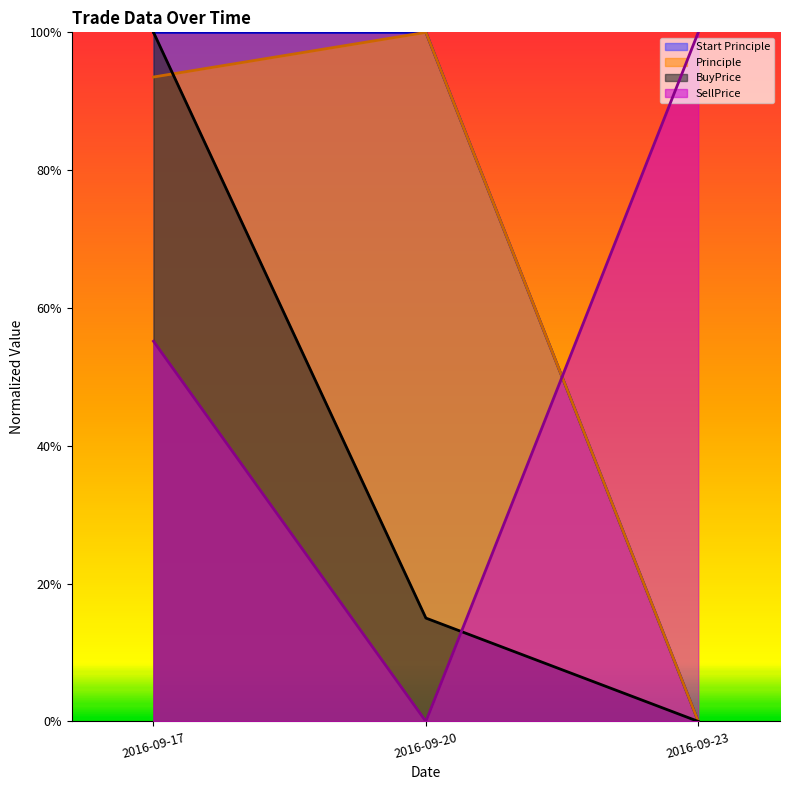

Reading right to left, transcribe all the data shown in this chart.

Principle: 2016-09-23=0.0	2016-09-20=1.0	2016-09-17=0.9
BuyPrice: 2016-09-23=0.0	2016-09-20=0.2	2016-09-17=1.0
SellPrice: 2016-09-23=1.0	2016-09-20=0.0	2016-09-17=0.6
Start Principle: 2016-09-23=0.0	2016-09-20=1.0	2016-09-17=1.0